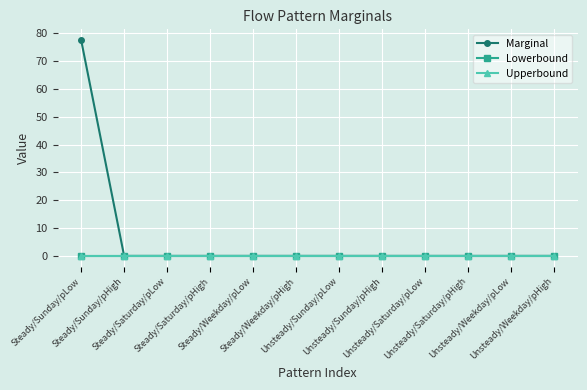

What is the label of the 4th point from the left?

Steady/Saturday/pHigh